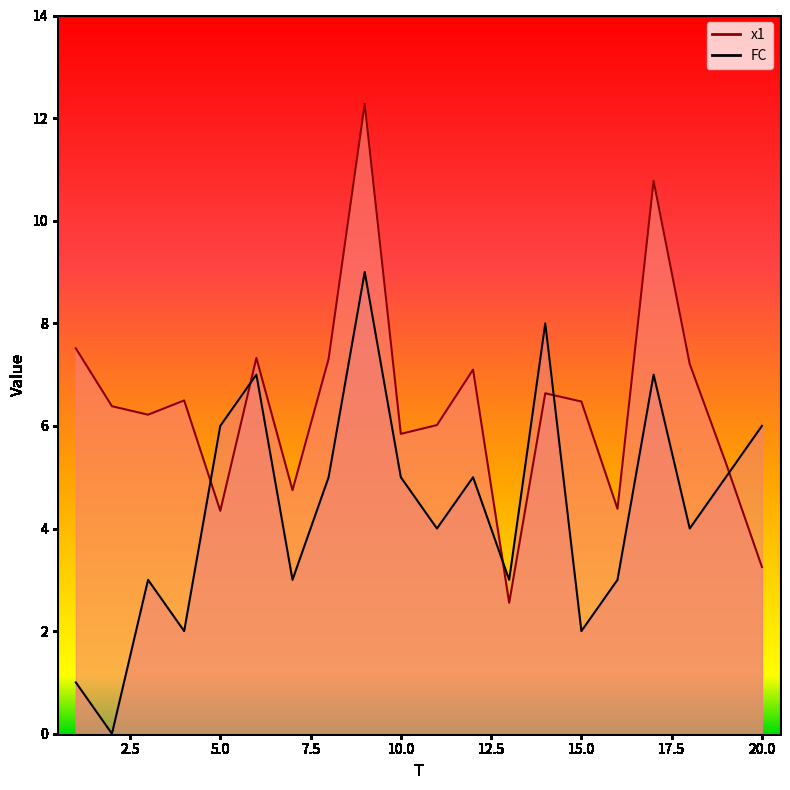

What is the value of the FC point at the 18th from the left?

4.0